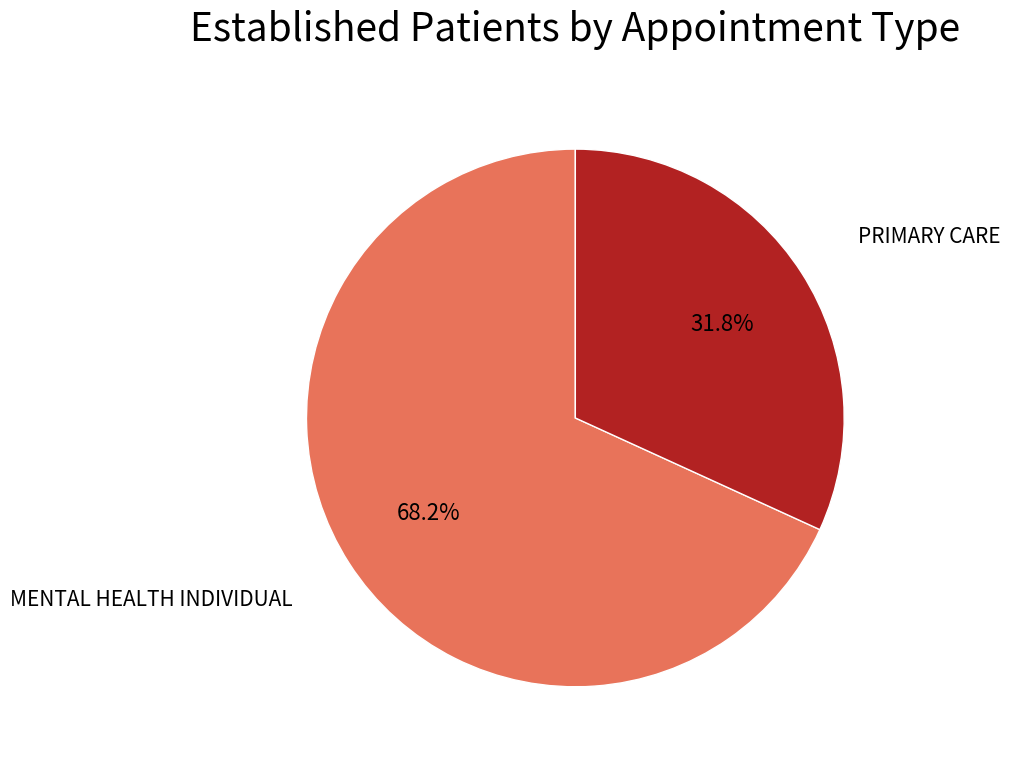

Does any single category account for the majority?

Yes